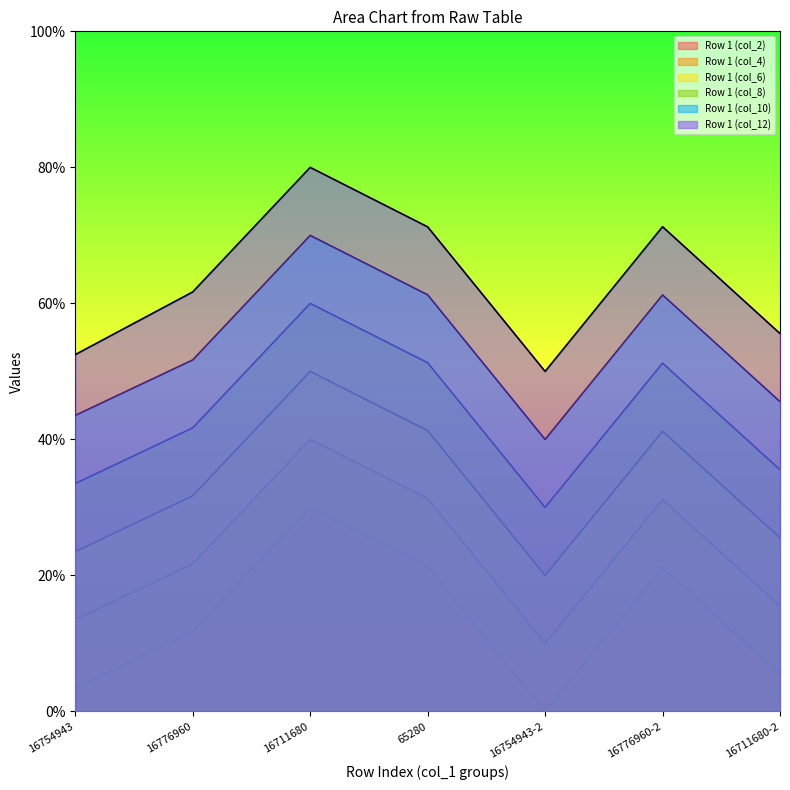

How many distinct data groups are displayed?

6